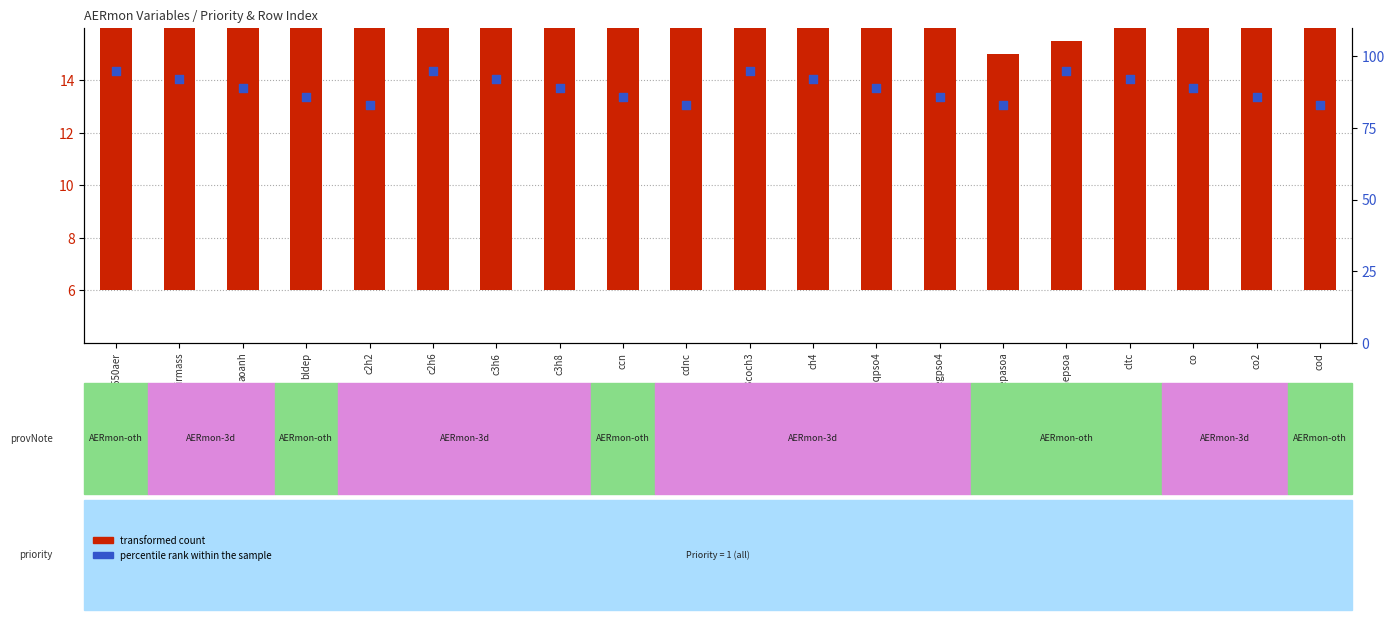

Which series reaches the minimum Y coordinate?

transformed count